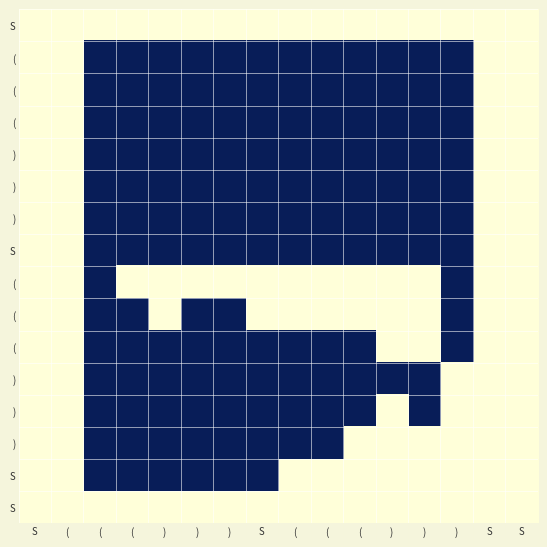

What is the total value across all series at (?

16